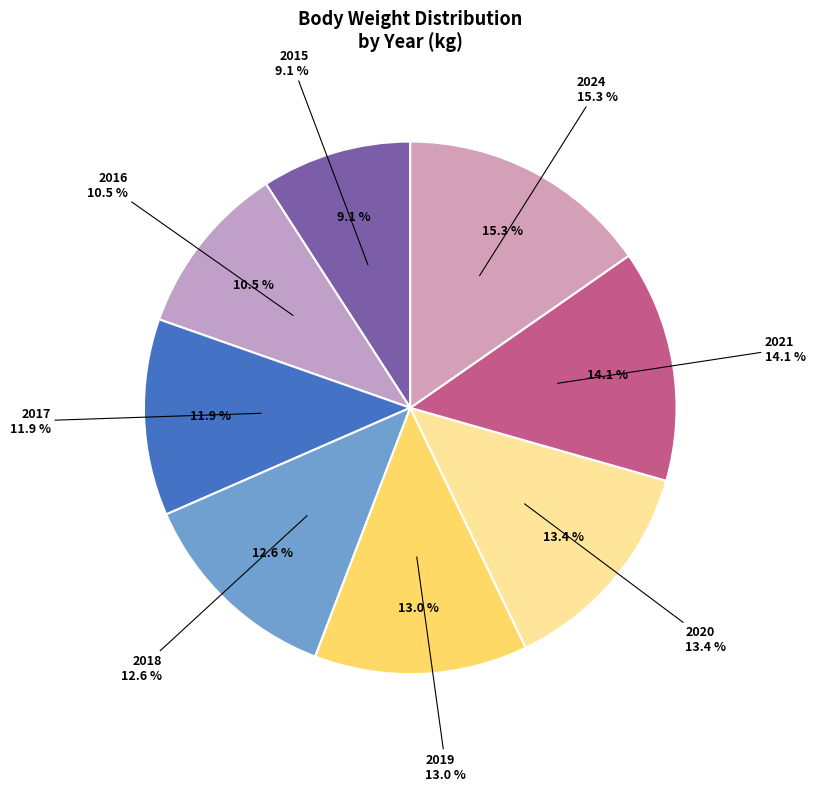

Is it true that 2016 is 11% of the pie?

True